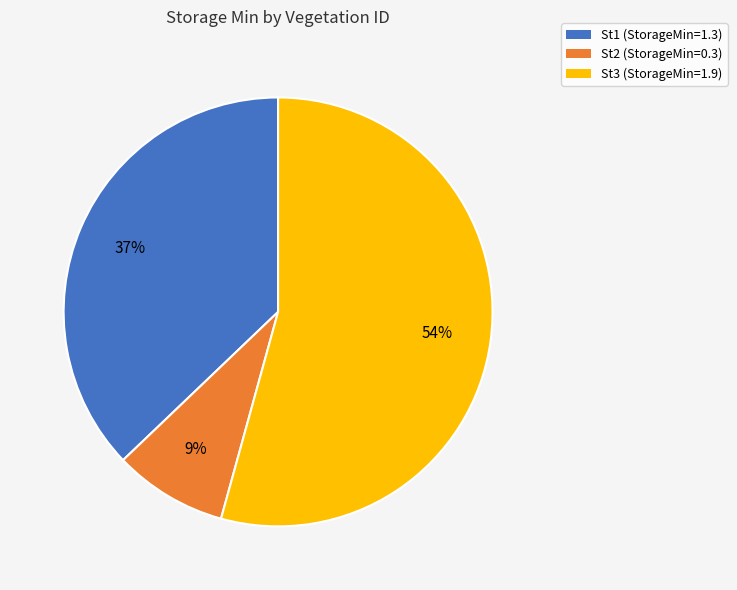

Which slice is the largest?

St3